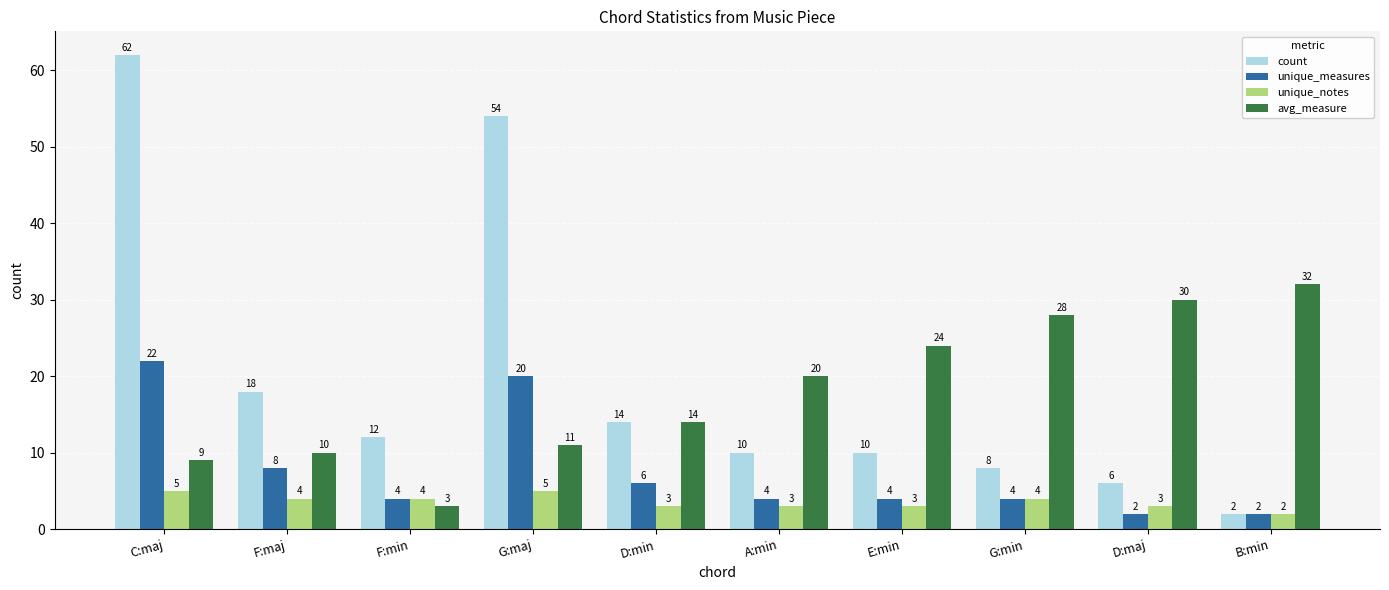

Reading left to right, extract all data points from this chart.

count: C:maj=62	F:maj=18	F:min=12	G:maj=54	D:min=14	A:min=10	E:min=10	G:min=8	D:maj=6	B:min=2
unique_measures: C:maj=22	F:maj=8	F:min=4	G:maj=20	D:min=6	A:min=4	E:min=4	G:min=4	D:maj=2	B:min=2
unique_notes: C:maj=5	F:maj=4	F:min=4	G:maj=5	D:min=3	A:min=3	E:min=3	G:min=4	D:maj=3	B:min=2
avg_measure: C:maj=9	F:maj=10	F:min=3	G:maj=11	D:min=14	A:min=20	E:min=24	G:min=28	D:maj=30	B:min=32